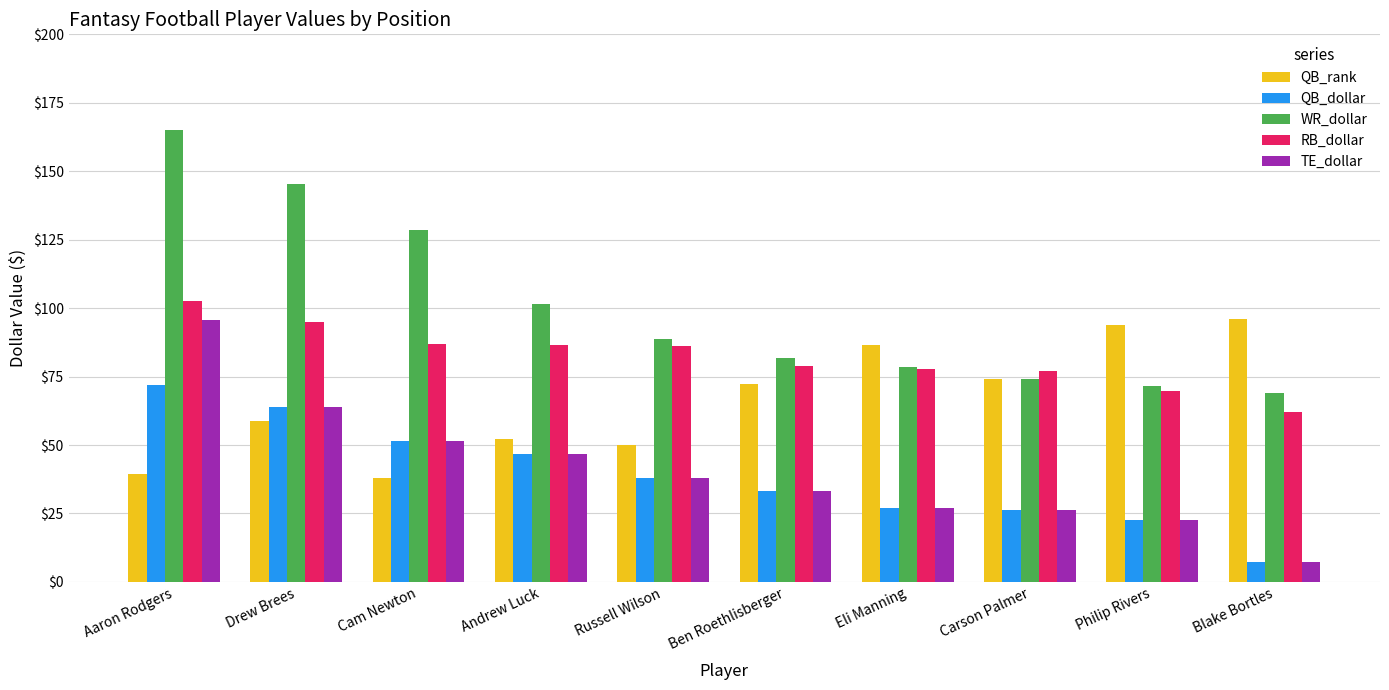

Rank the categories by WR_dollar value from lowest to highest.

Blake Bortles, Philip Rivers, Carson Palmer, Eli Manning, Ben Roethlisberger, Russell Wilson, Andrew Luck, Cam Newton, Drew Brees, Aaron Rodgers